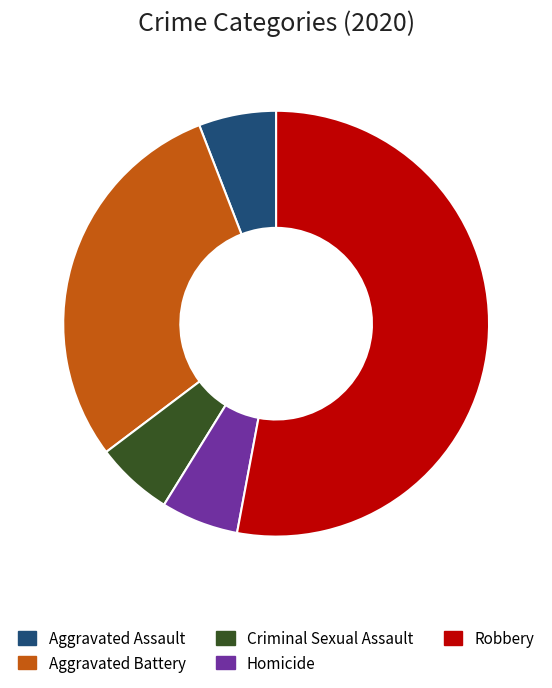

Approximately how many times larger is the value at Aggravated Assault compared to Homicide?

1.0